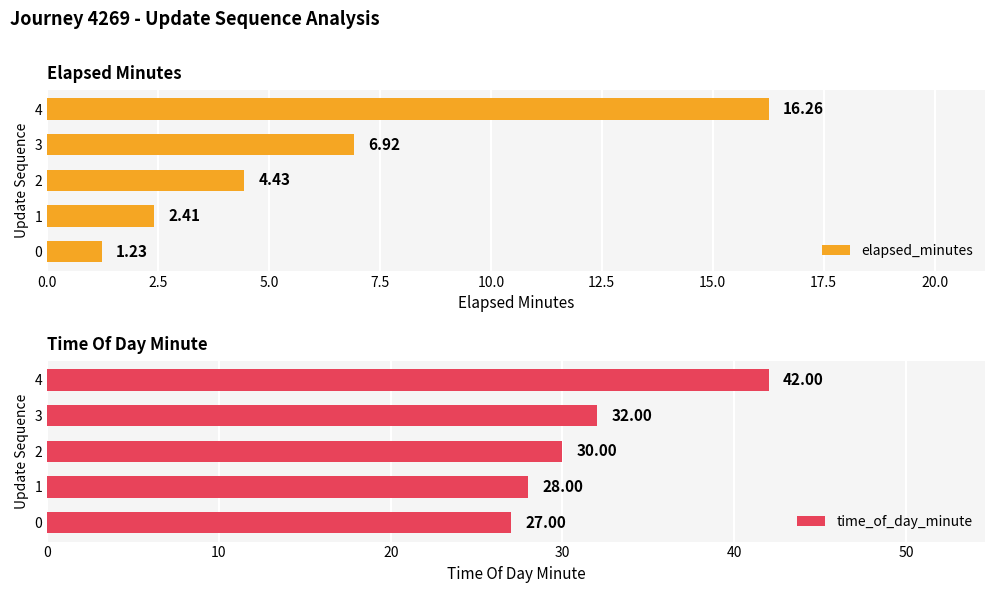

What is the sum of the elapsed_minutes values at 3 and 4?

23.2